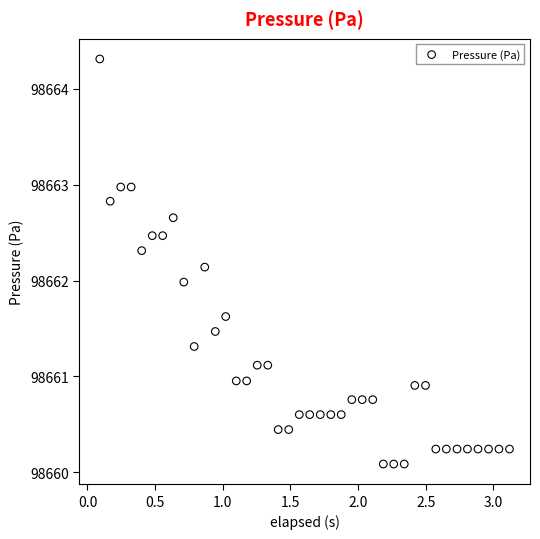

What is the range of Y values (max minus min)?

4.2